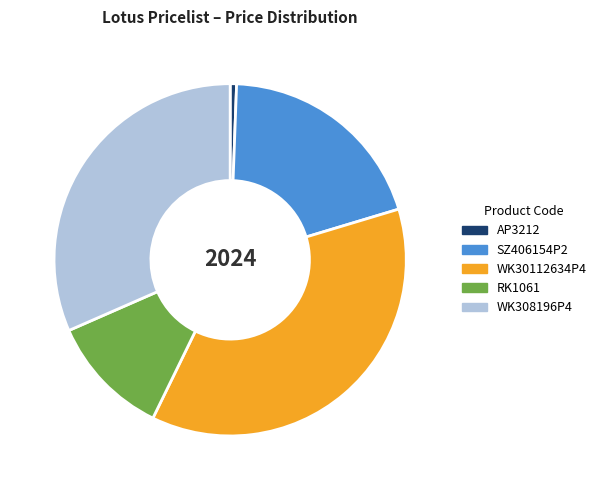

Which slice is the smallest?

AP3212